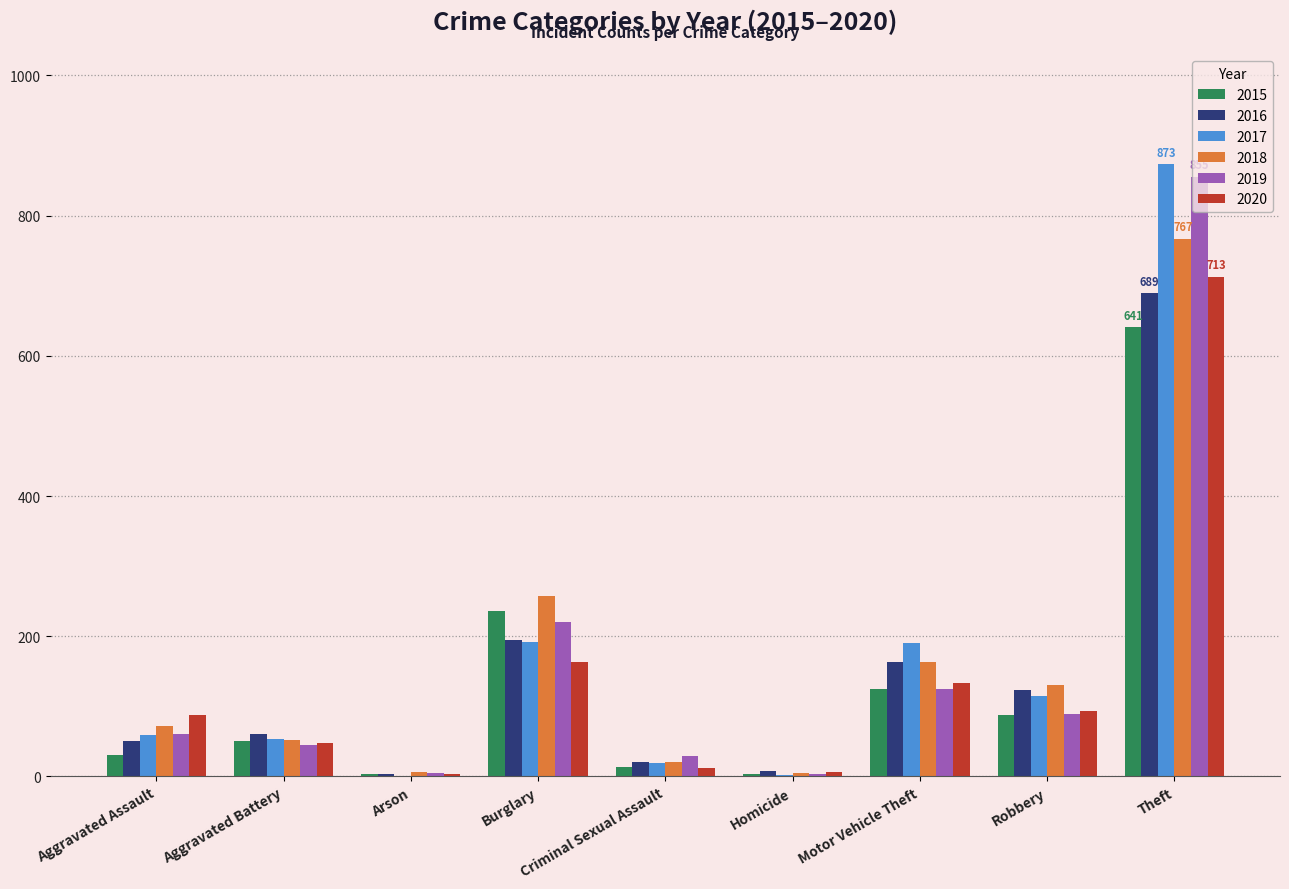

Count the number of categories in the chart.

9